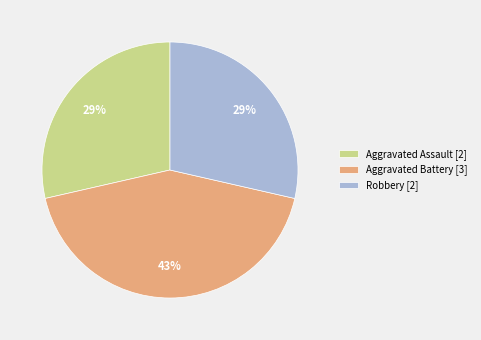

Is the sum of Aggravated Assault [2] and Aggravated Battery [3] greater than half?

Yes